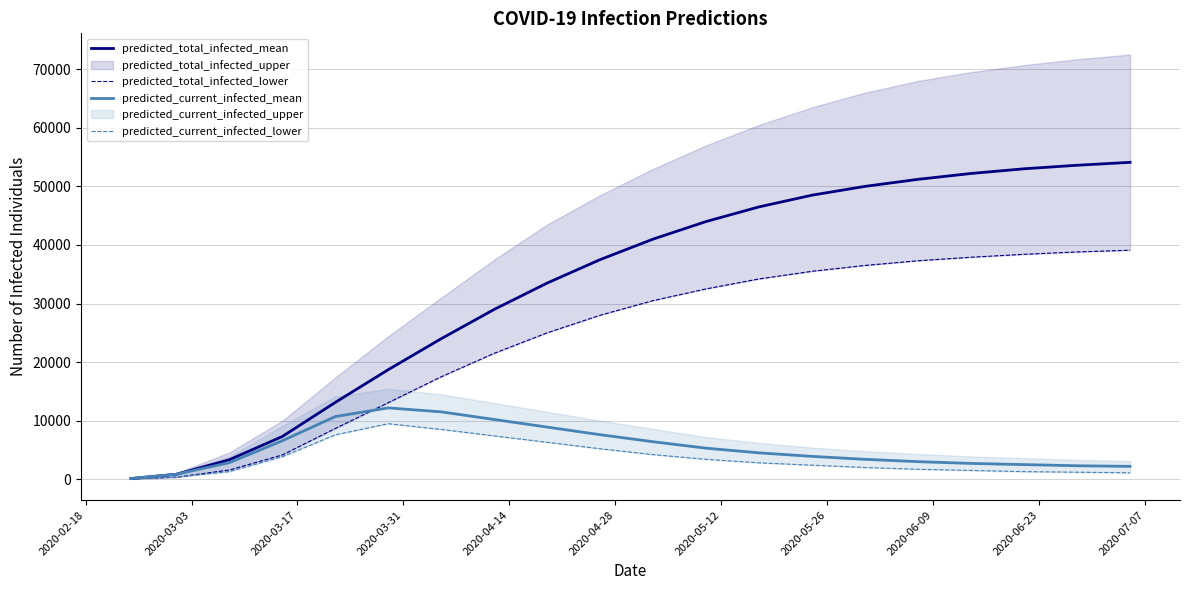

What is the highest value of the predicted_current_infected_mean series?

12179